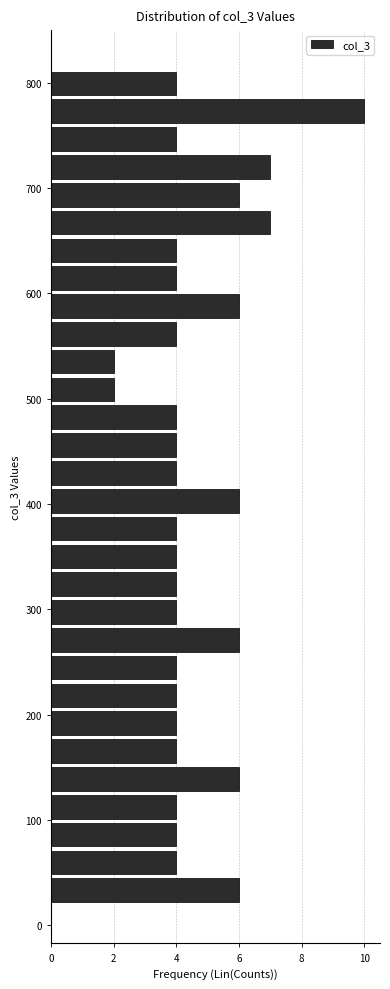

Read against the y-axis, roughly where is the centre of the longest bar?

770